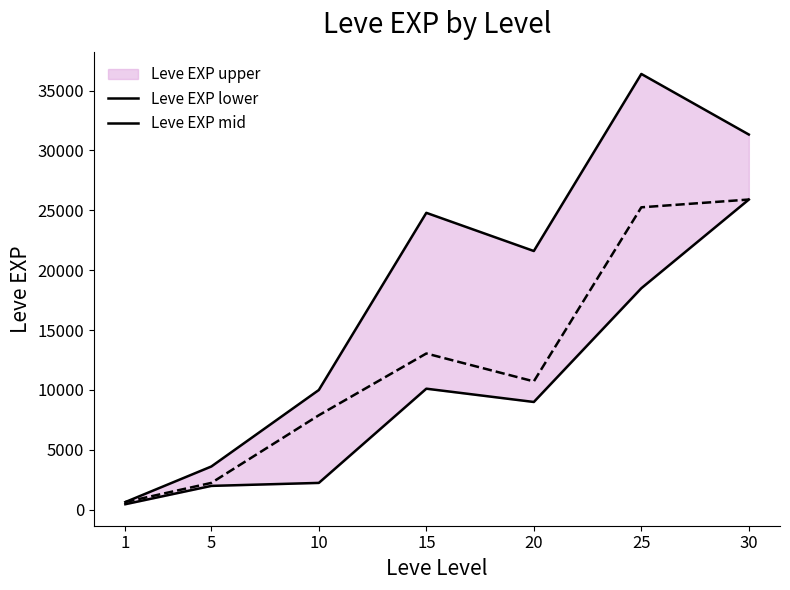

At how many categories does at least one series exceed 20633?

4